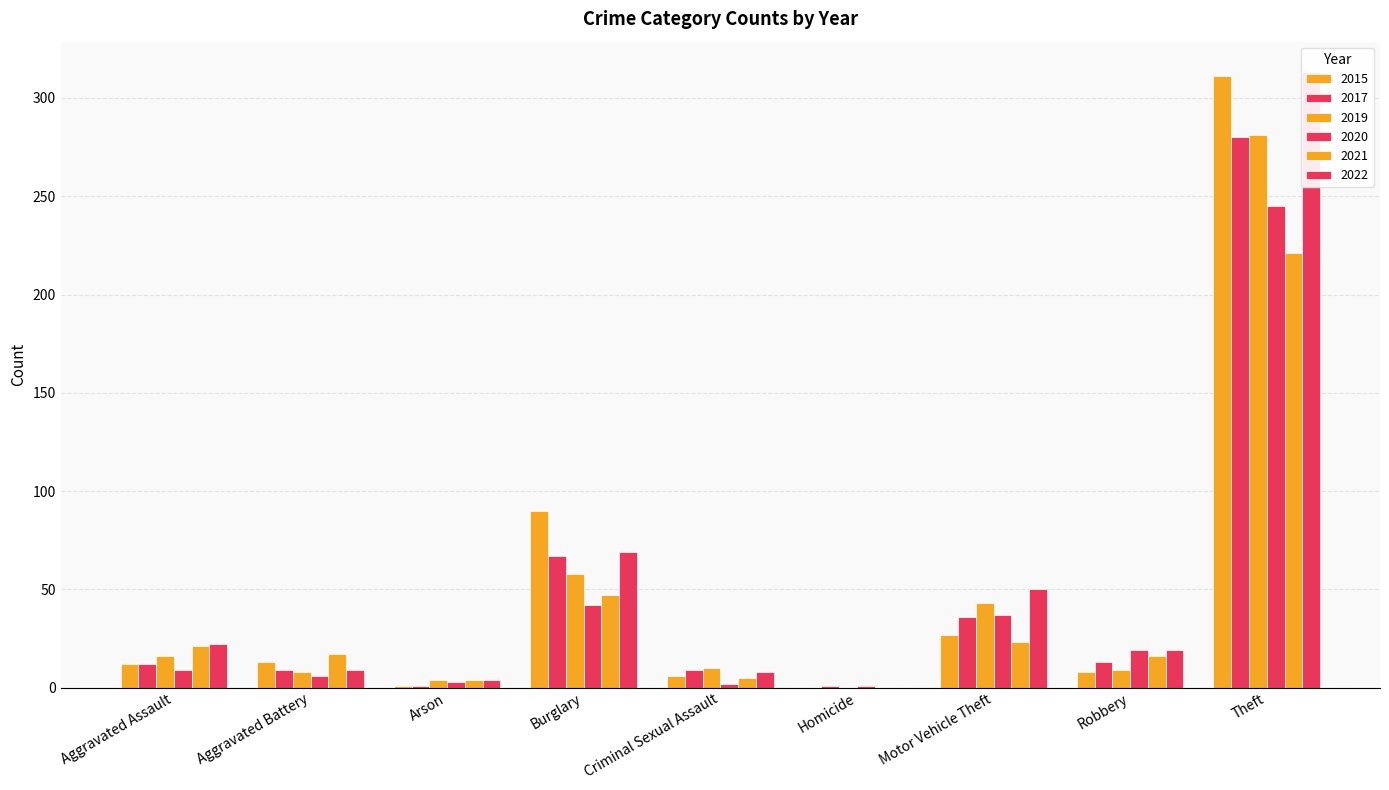

At which label does 2022 first exceed 19?

Aggravated Assault